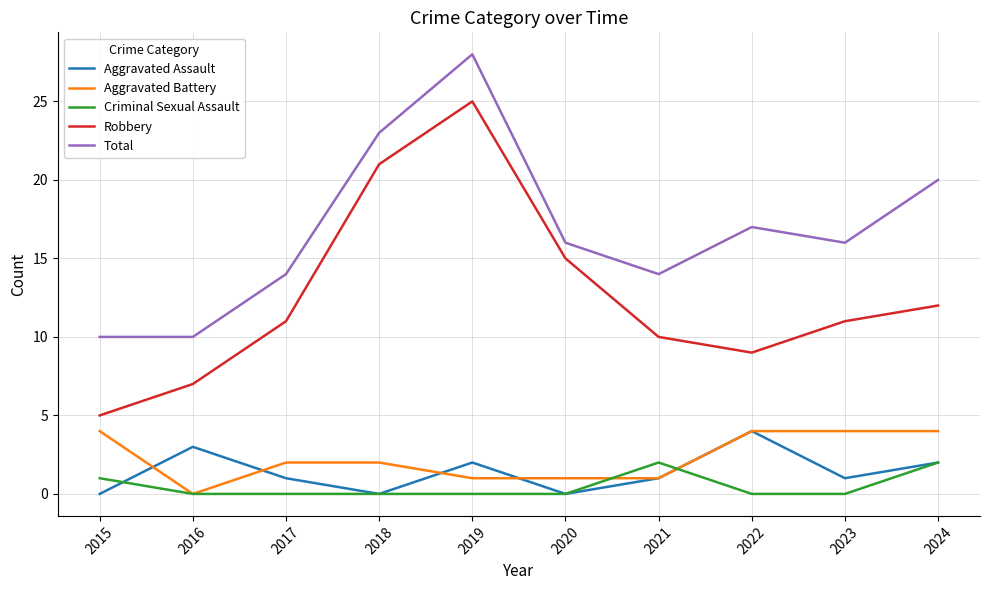

Which series changed the most between 2018 and 2022?

Robbery